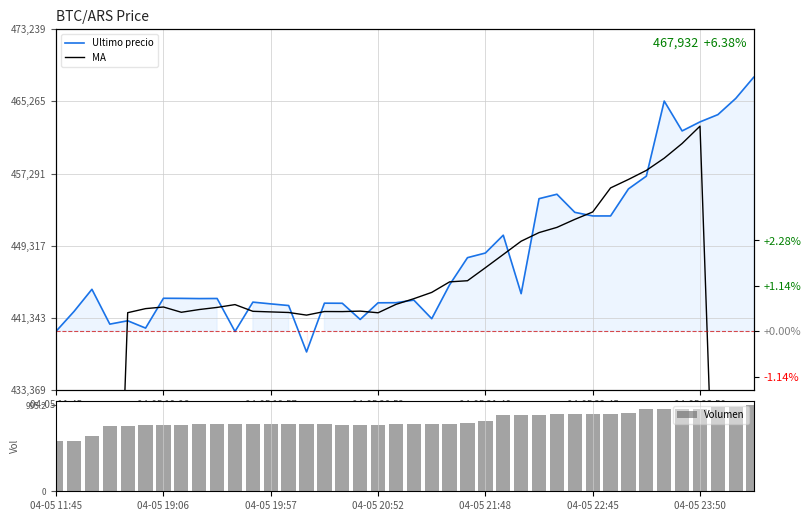

Reading left to right, transcribe all the data shown in this chart.

Ultimo precio: 439856.0	442042.0	444489.0	440637.0	441009.0	440200.0	443496.0	443485.0	443462.0	443472.0	439823.0	443069.0	442876.0	442693.0	437562.0	442954.0	442943.0	441154.0	442996.0	443007.0	443293.0	441238.0	444989.0	447988.0	448500.0	450472.0	444005.0	454509.0	454999.0	452998.0	452600.0	452599.0	455589.0	457000.0	465301.0	462000.0	462999.0	463801.0	465595.0	467932.0
MA: 220878.0	276004.1	331029.1	386466.1	441901.8	442352.5	442531.2	441948.0	442252.0	442485.4	442797.0	442055.2	441988.9	441924.0	441634.2	442030.9	442023.1	442075.2	441893.4	442821.8	443451.0	444145.6	445310.4	445436.5	446874.2	448337.5	449807.5	450758.9	451335.2	452221.4	453037.4	455699.4	456635.8	457635.8	458986.1	460610.5	462527.1	405578.5	348453.5	290290.9
Volumen: 579.7	580.2	639.7	759.4	754.8	771.0	773.9	774.1	775.5	779.3	778.4	778.4	778.5	778.0	778.4	778.3	769.2	764.0	764.2	777.7	777.8	781.5	779.8	789.2	820.4	883.2	889.4	886.9	894.2	892.7	894.8	897.8	909.5	950.6	957.2	955.1	956.1	971.3	974.9	995.2